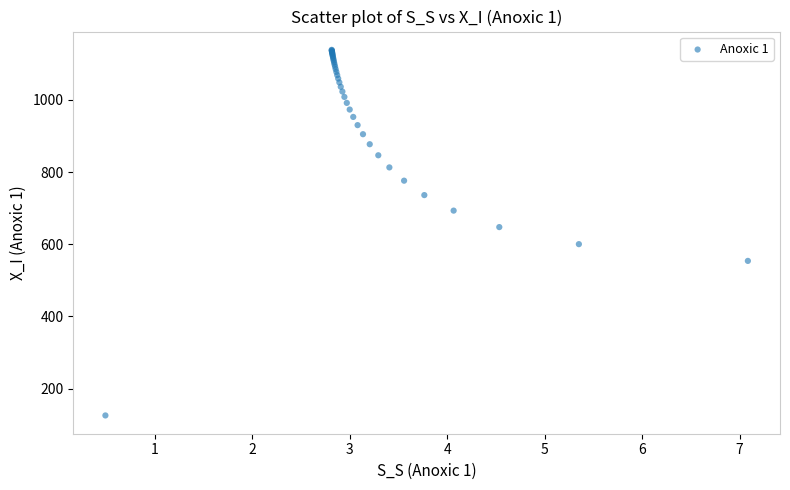

What Y value in the scatter plot is closest to 632?

647.6